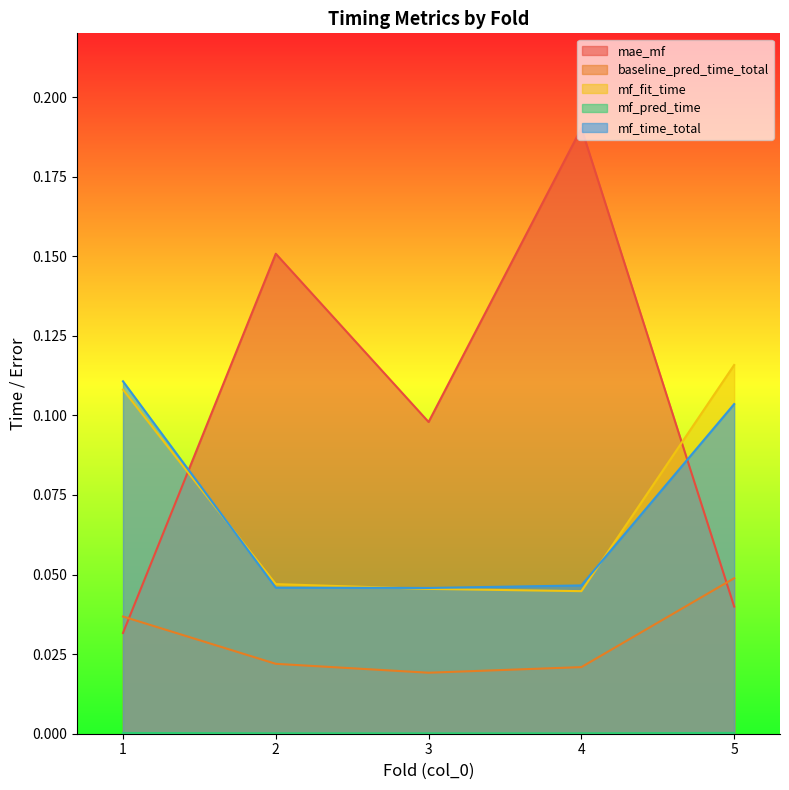

Does the chart have visible grid lines?

No